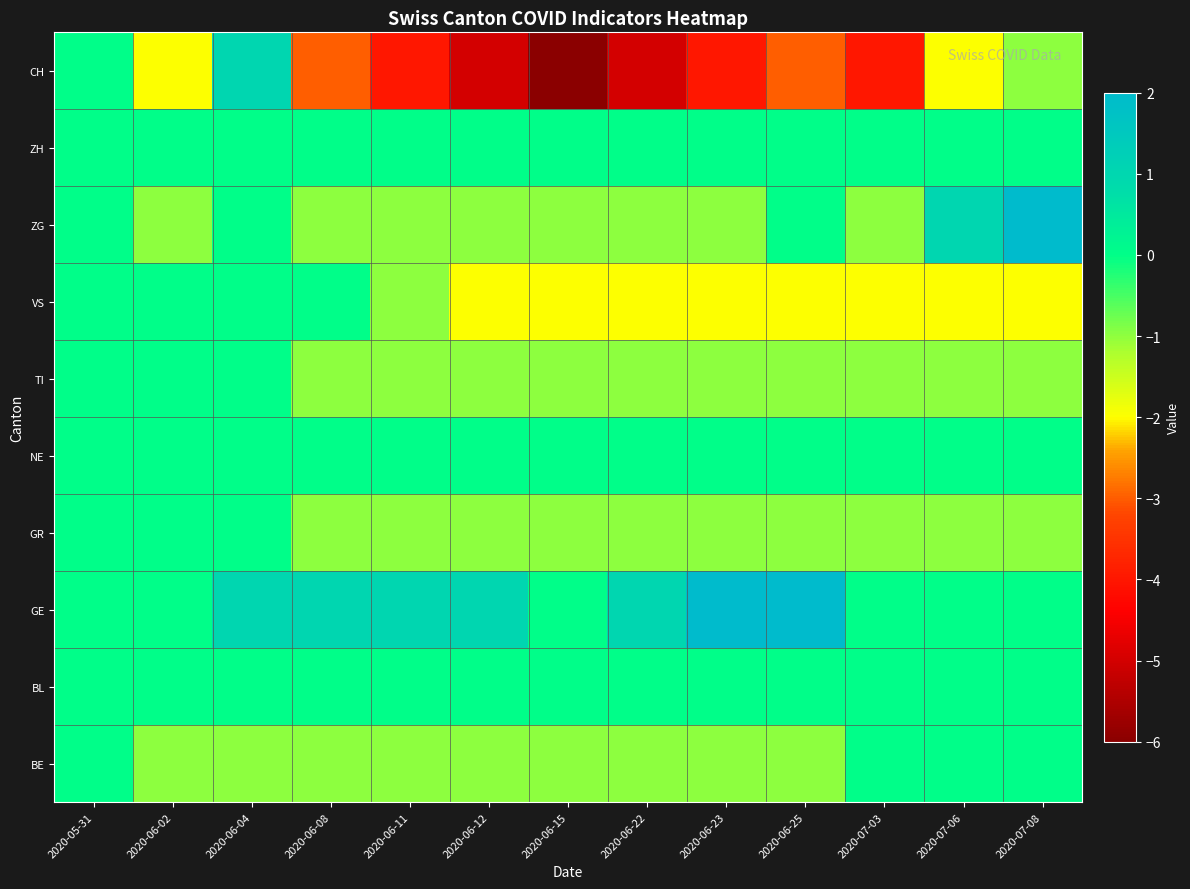

What is the greatest value displayed?

2